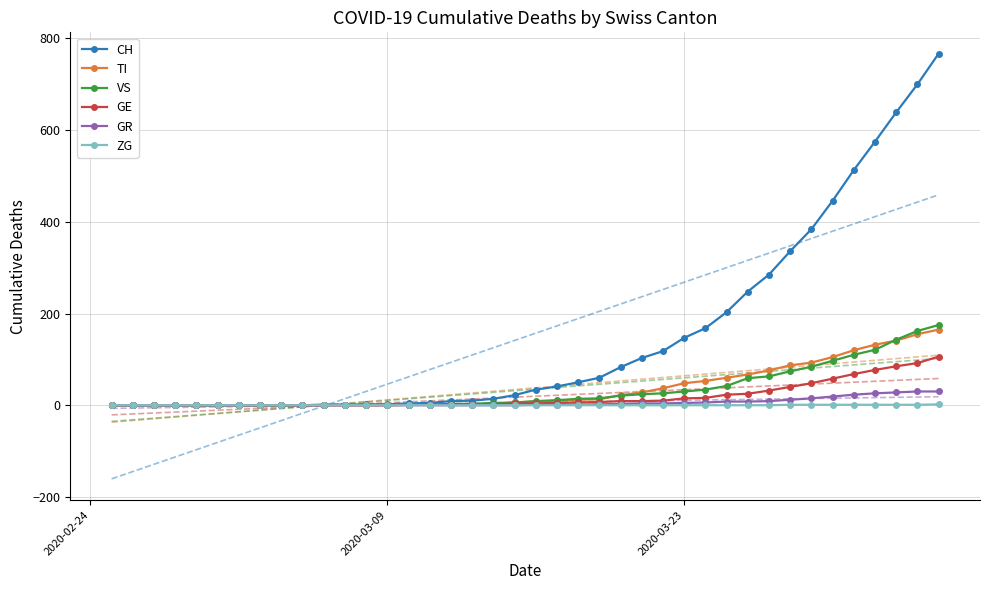

Does the chart have visible grid lines?

Yes